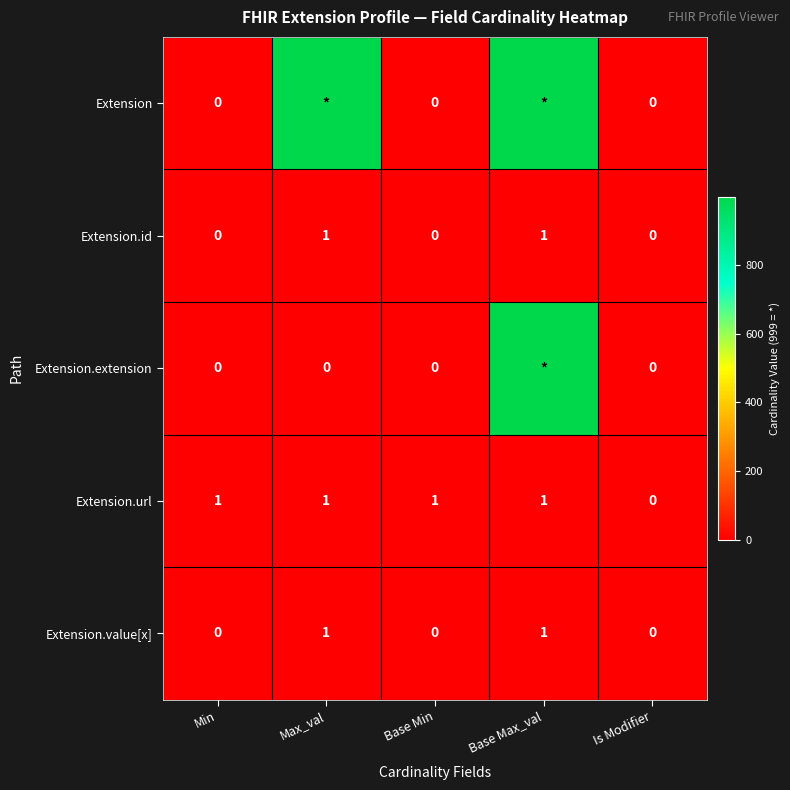

At which label is Extension.url closest to 0?

Is Modifier